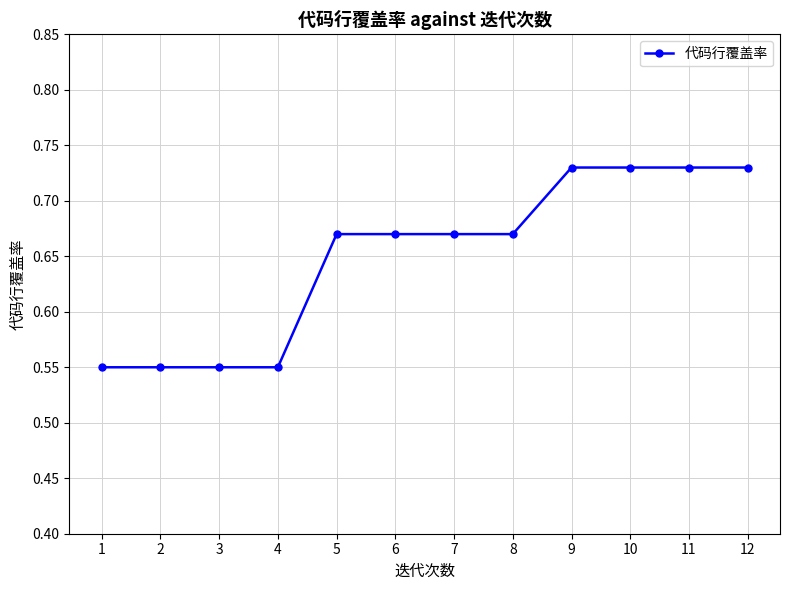

What is the change in value from 1 to 8?

+0.1